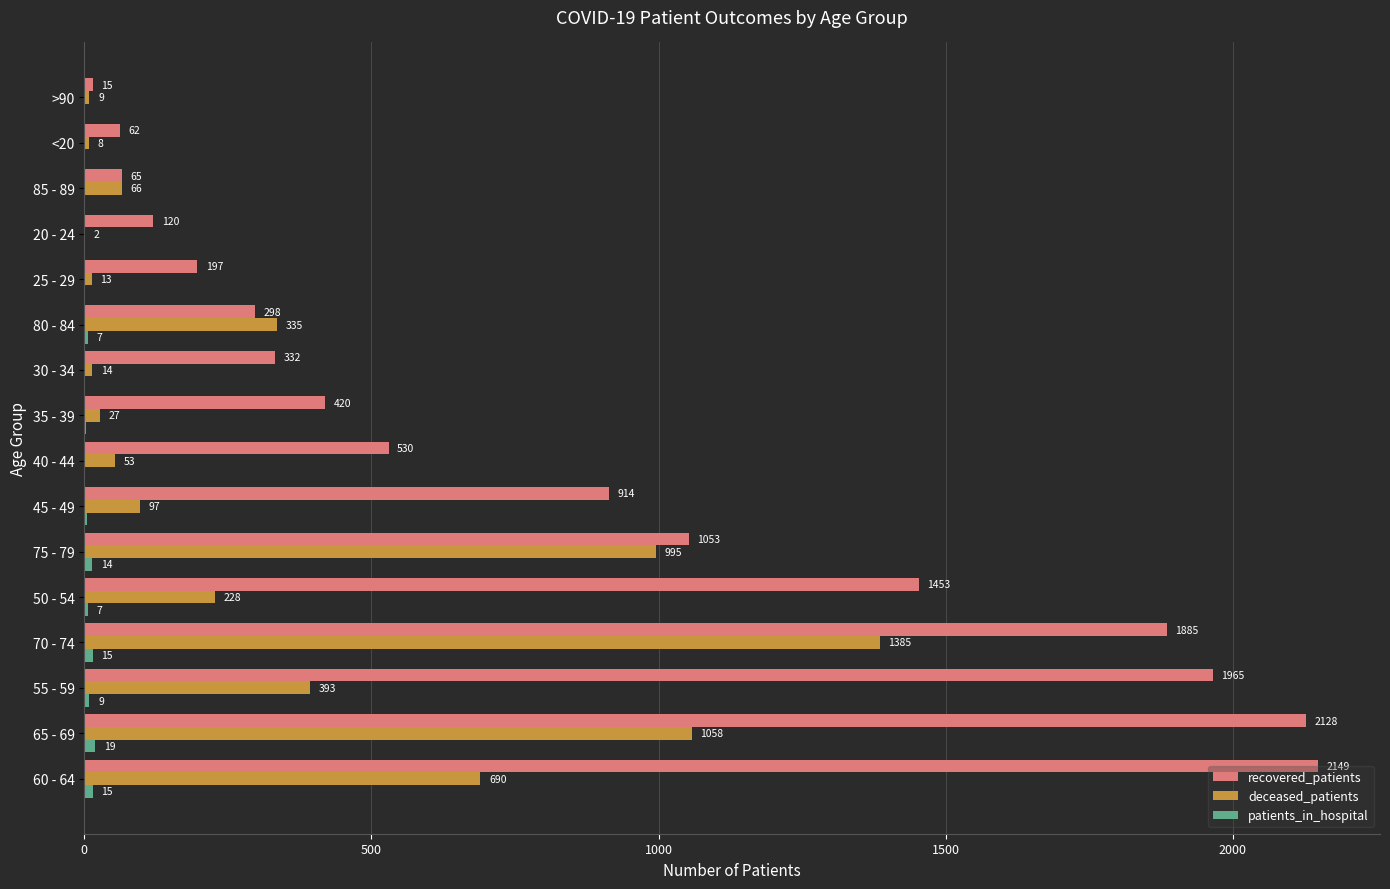

At which category is the sum across all series the highest?

70 - 74